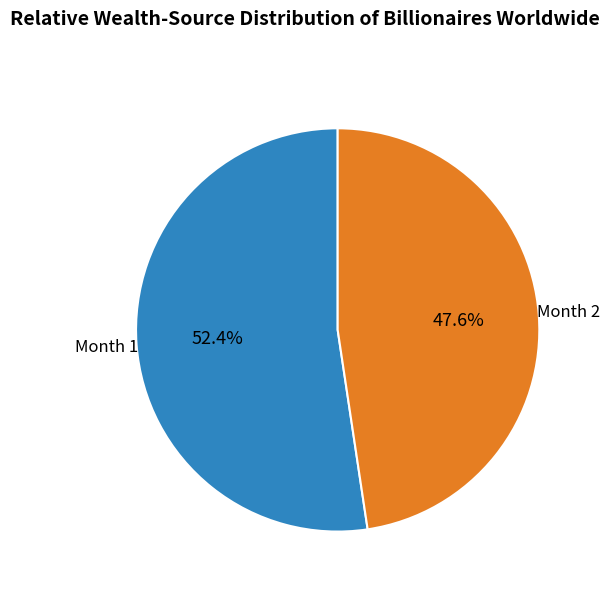

Combined, do Month 2 and Month 1 account for over 50%?

Yes